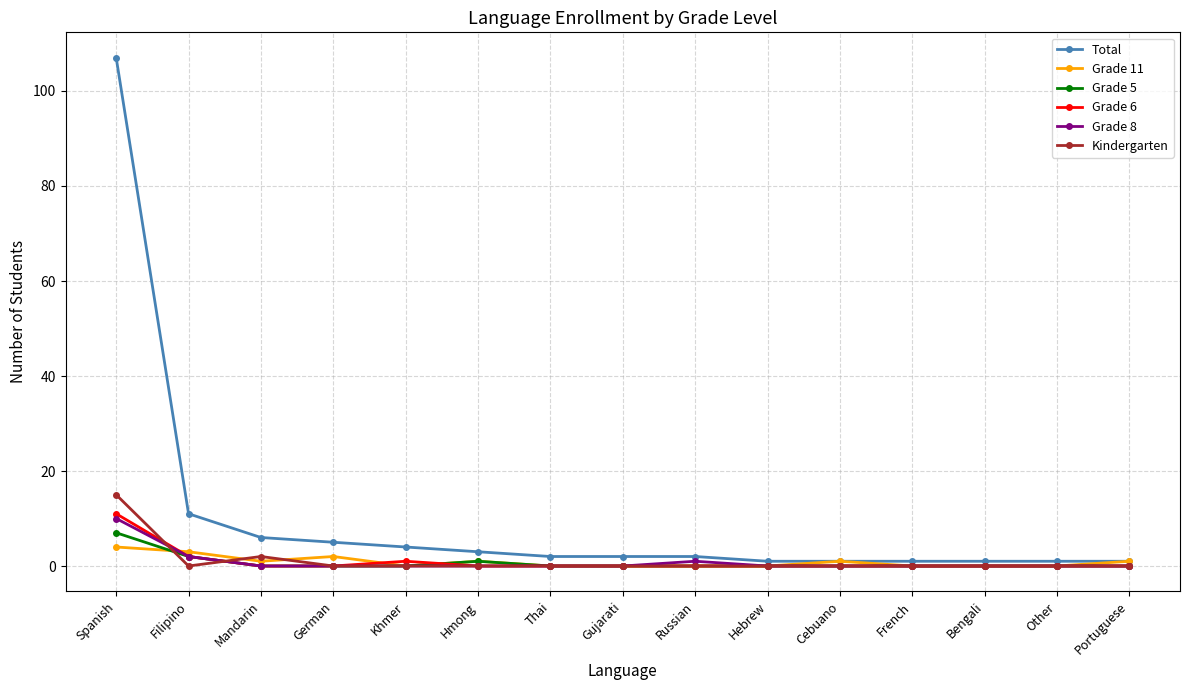

Which series has the largest total across all categories?

Total